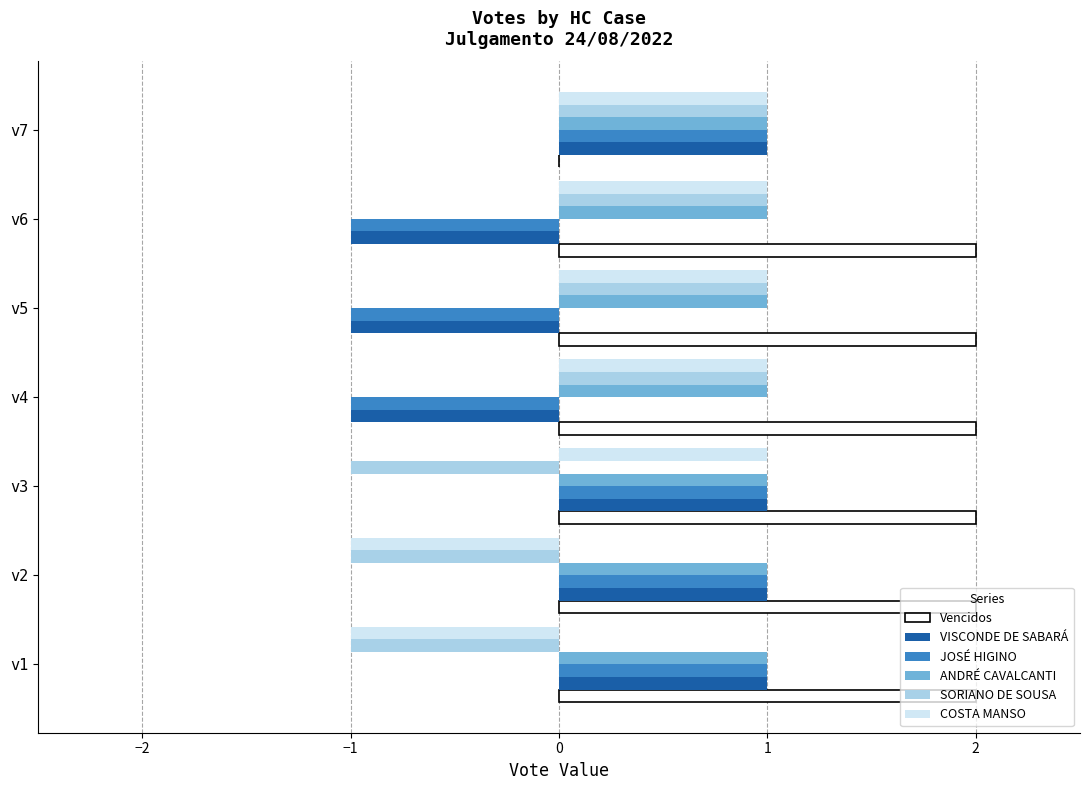

Is the value of VISCONDE DE SABARÁ at v1 greater than the value of COSTA MANSO at v1?

Yes